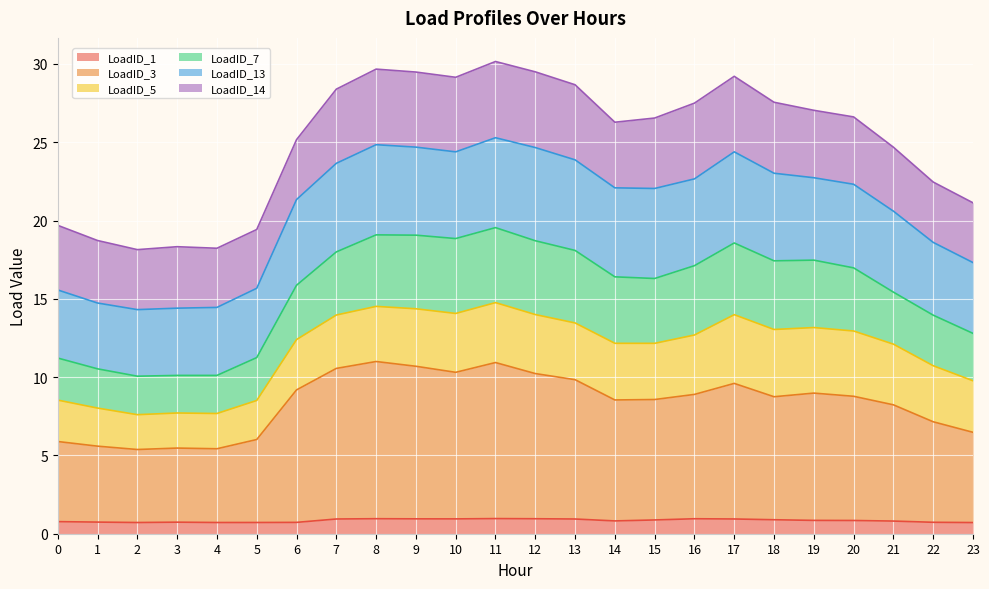

At which category does LoadID_7 reach its first local valley?

2